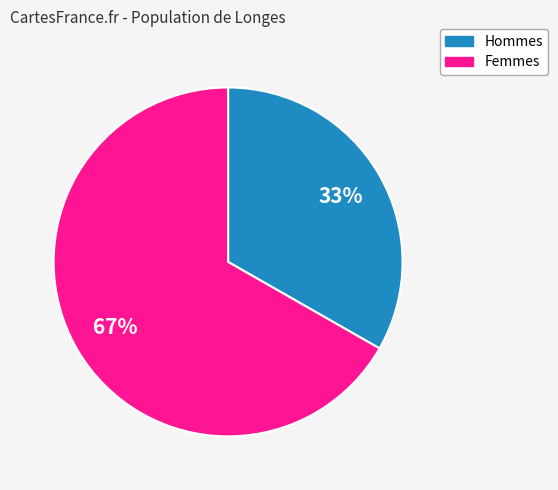

True or false: Hommes accounts for 33% of the total.

True